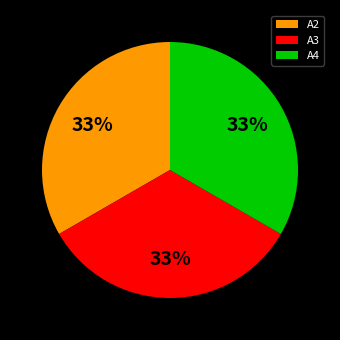

To the nearest percent, what is the combined percentage of A3 and A4?

67%